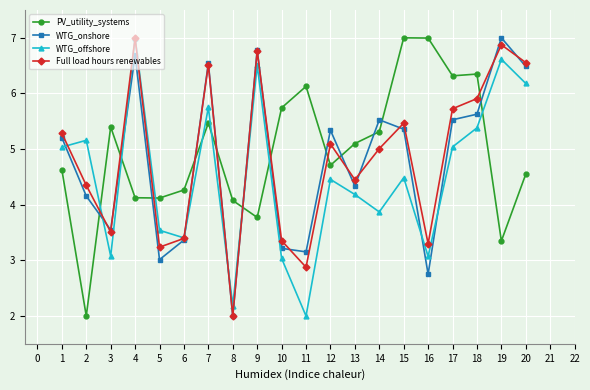

What is the value of the WTG_offshore point at the 3rd from the left?

3.1